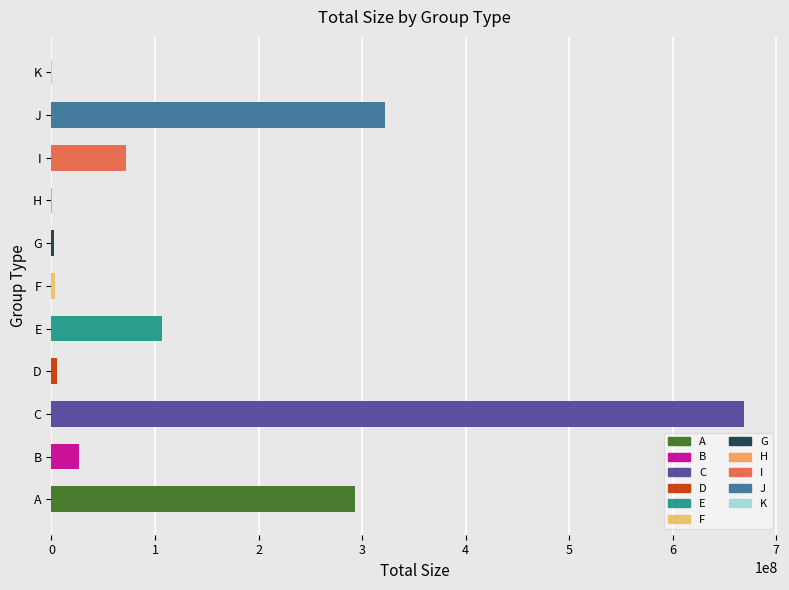

How many series are shown in this chart?

1